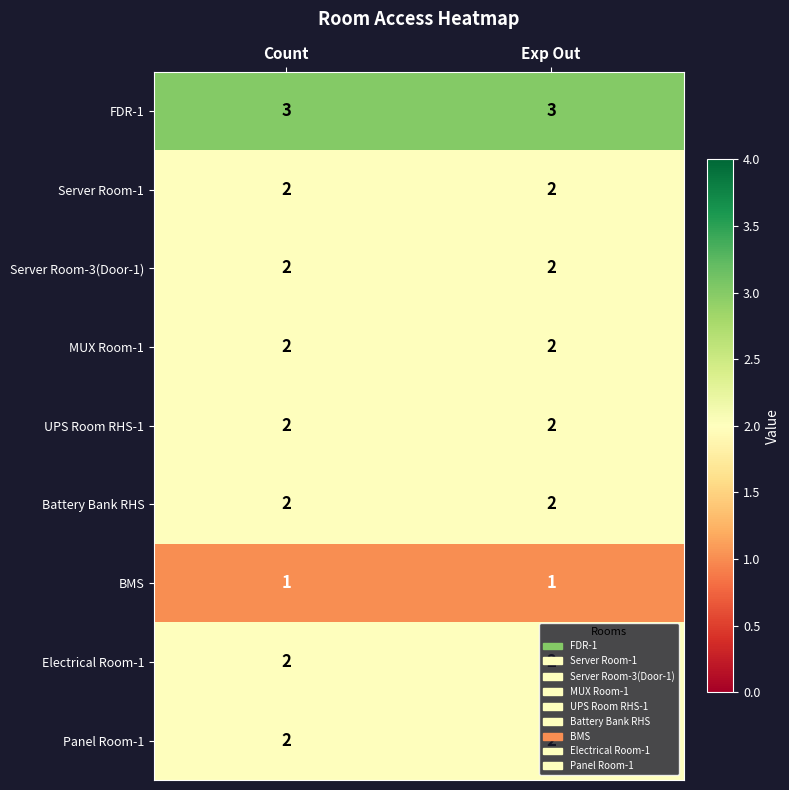

What is the sum of all Battery Bank RHS values?

4